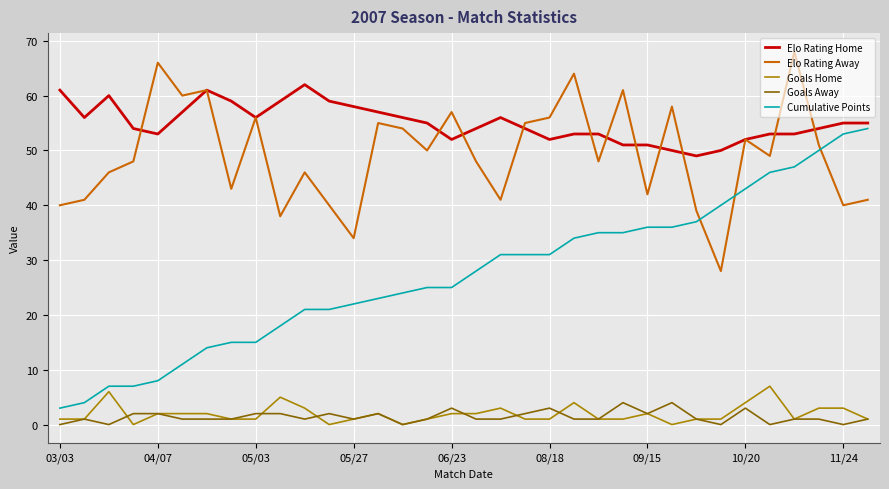

True or false: Elo Rating Home and Goals Away intersect in this chart.

False